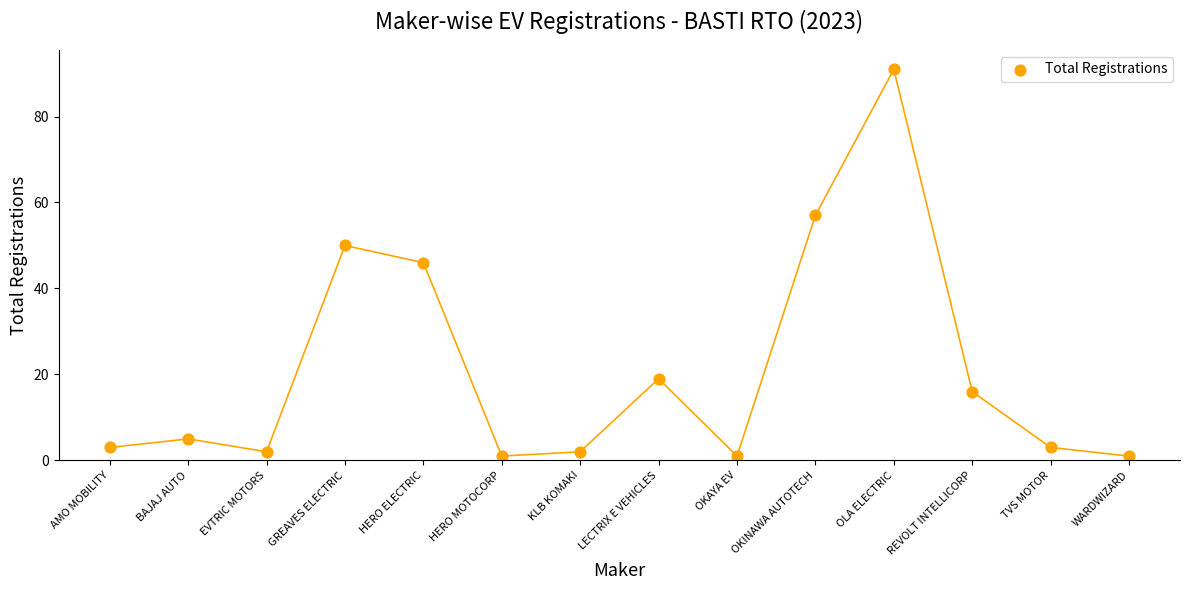

What is the range of Y values (max minus min)?

90